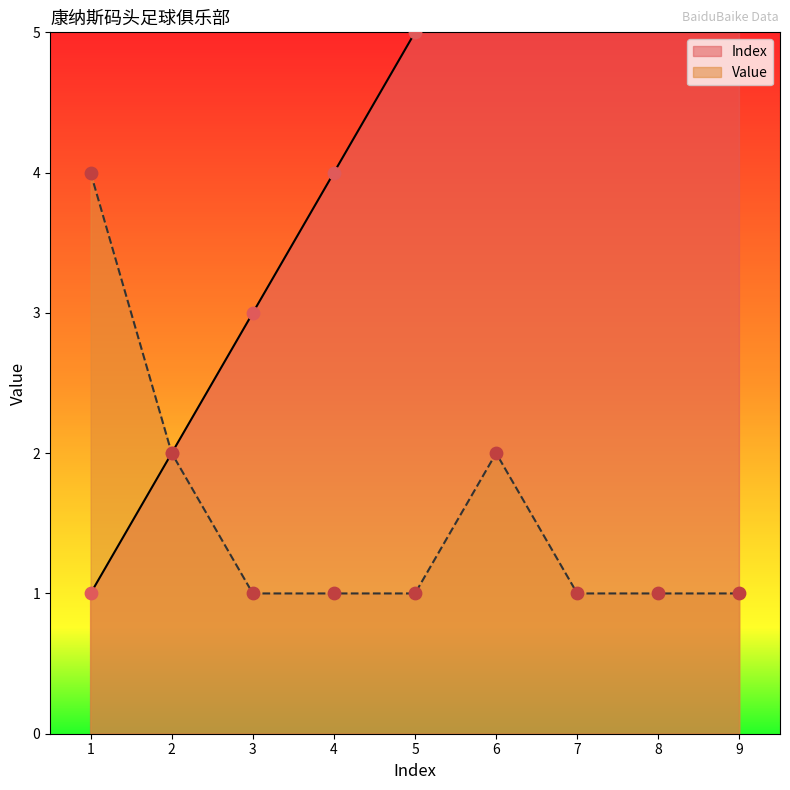

Is the value of Index at 1 greater than the value of Value at 4?

No